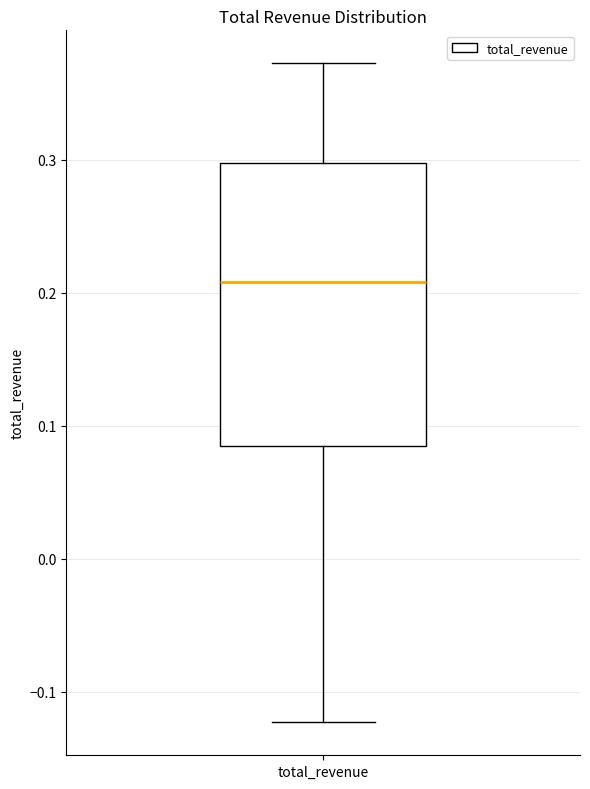

Where does the median line of the box for total_revenue sit on the y-axis? The values are not printed on the chart, so give them approximately, as read against the axis.

0.21